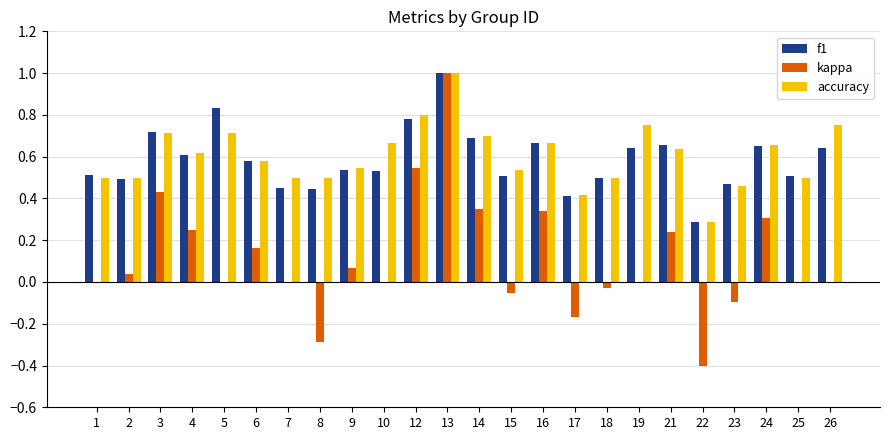

What is the sum of all kappa values?

2.7